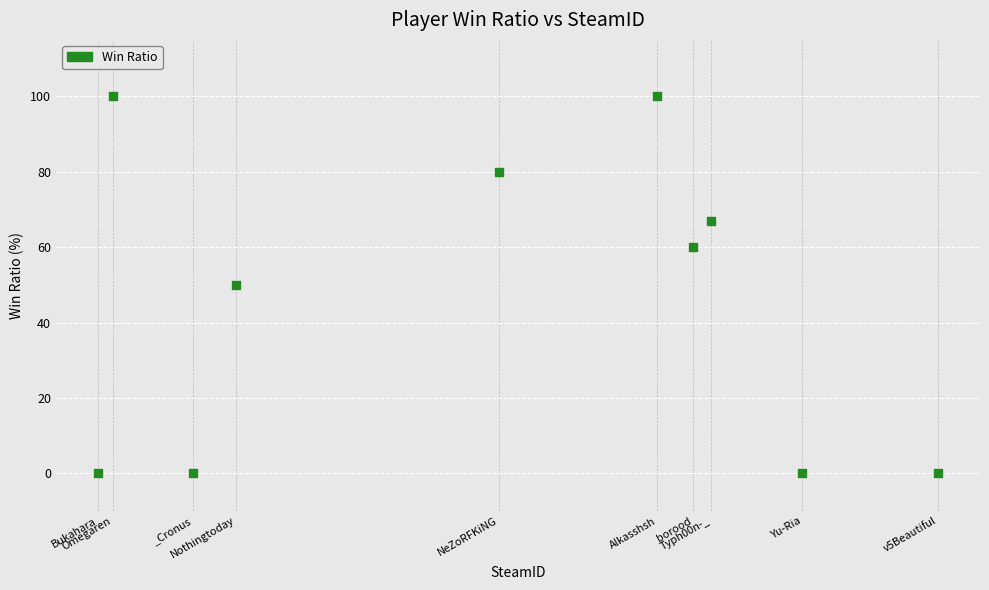

What is the range of Y values (max minus min)?

100